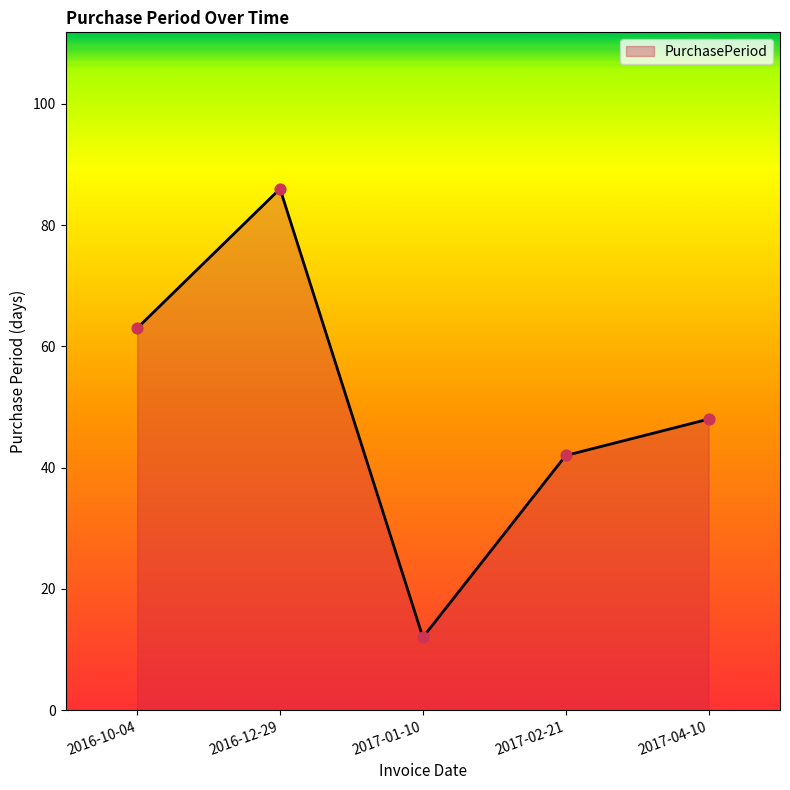

Between 2016-12-29 and 2016-10-04, which is larger?

2016-12-29